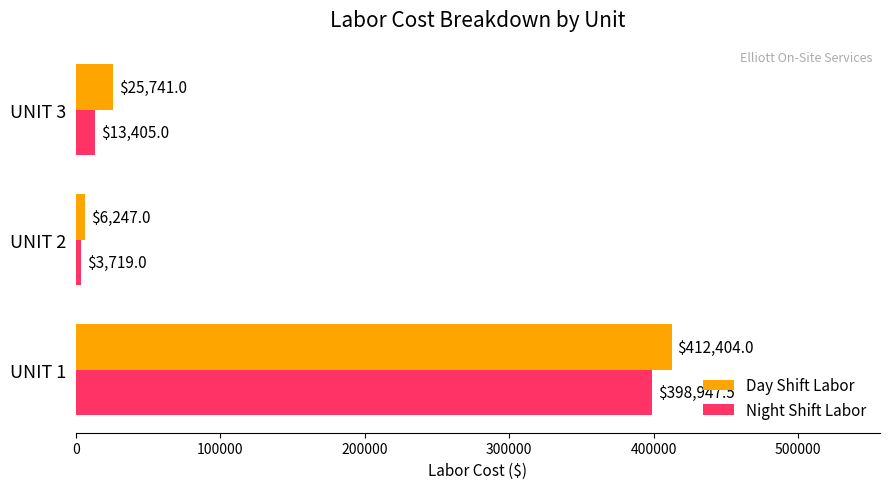

True or false: Night Shift Labor has a value of 3719.0 at UNIT 2.

True